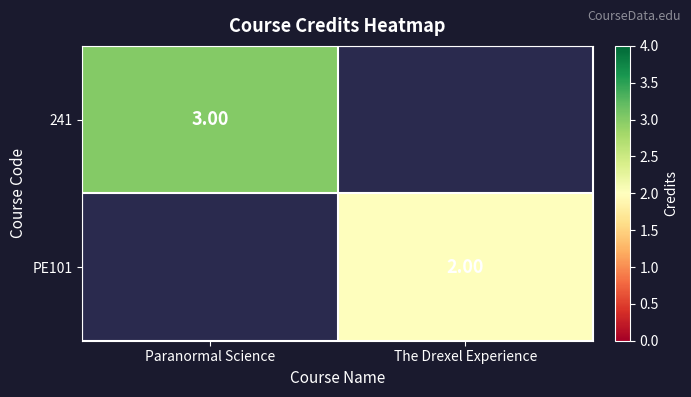

At how many categories does at least one series exceed 2?

1